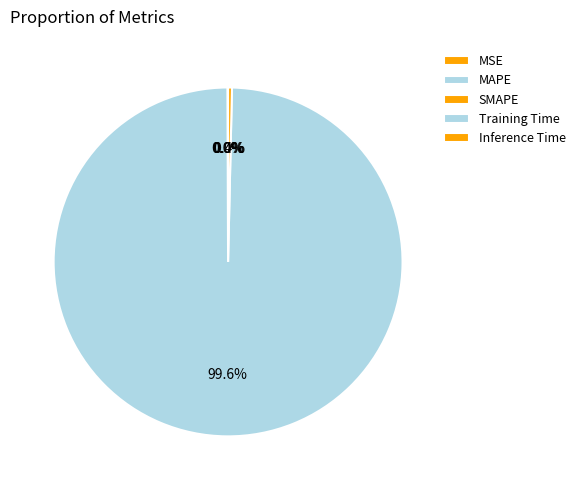

The MSE slice represents 9% of the pie. True or false?

False